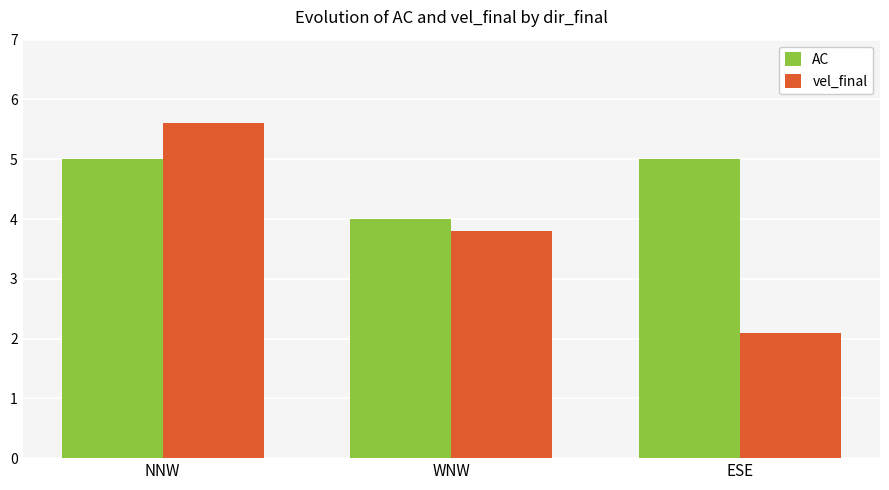

Is the value of vel_final at ESE greater than the value of AC at WNW?

No